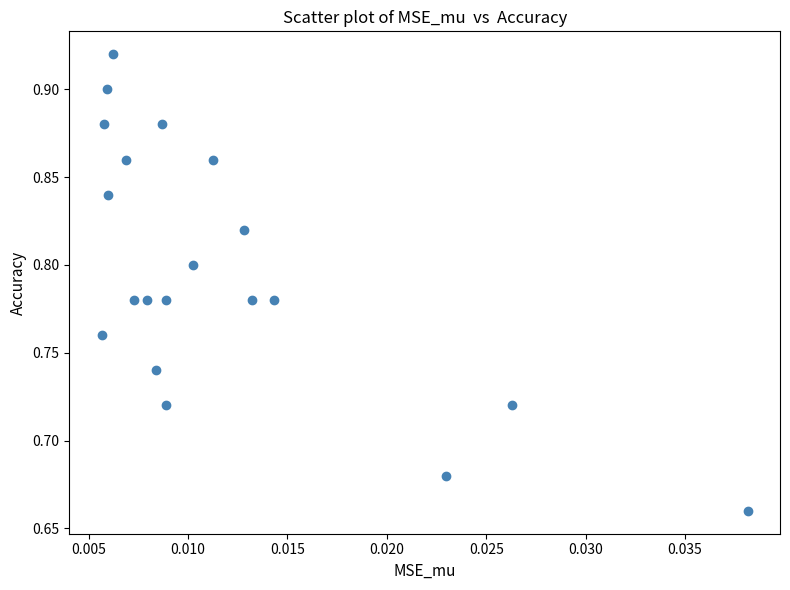

What is the range of Y values (max minus min)?

0.3